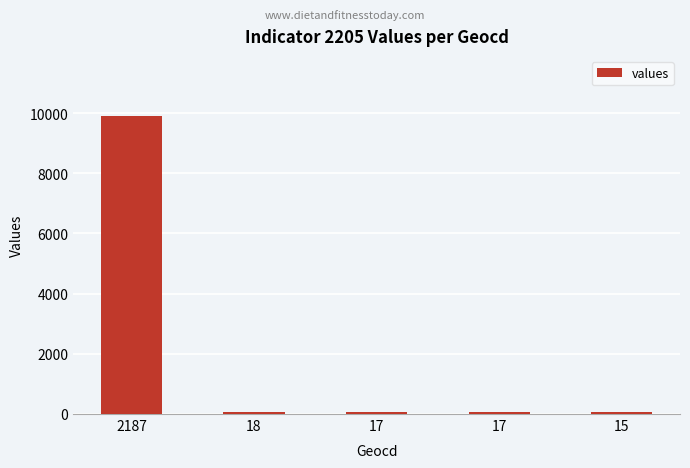

What is the minimum value shown in the chart?

68